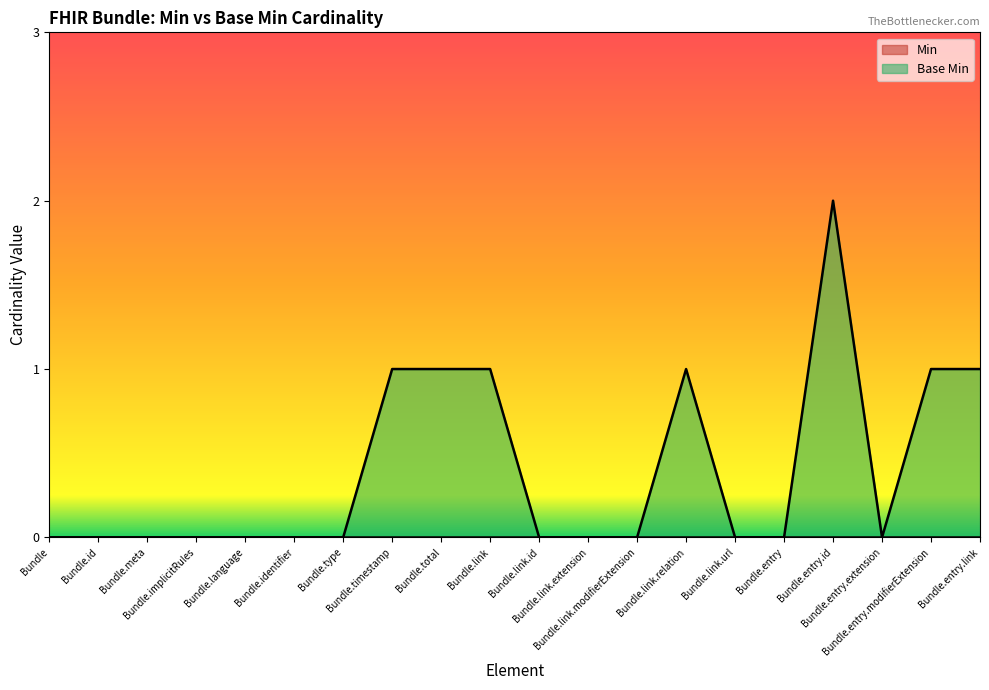

How many lines are shown in the chart?

2